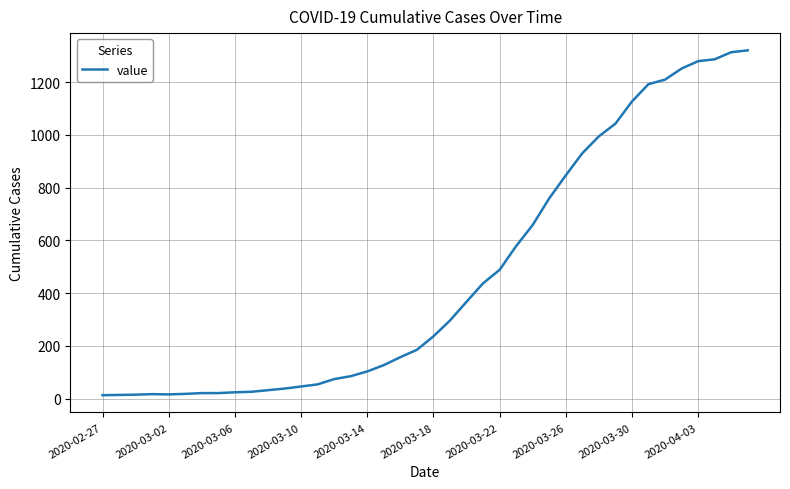

What is the greatest value displayed?

1320